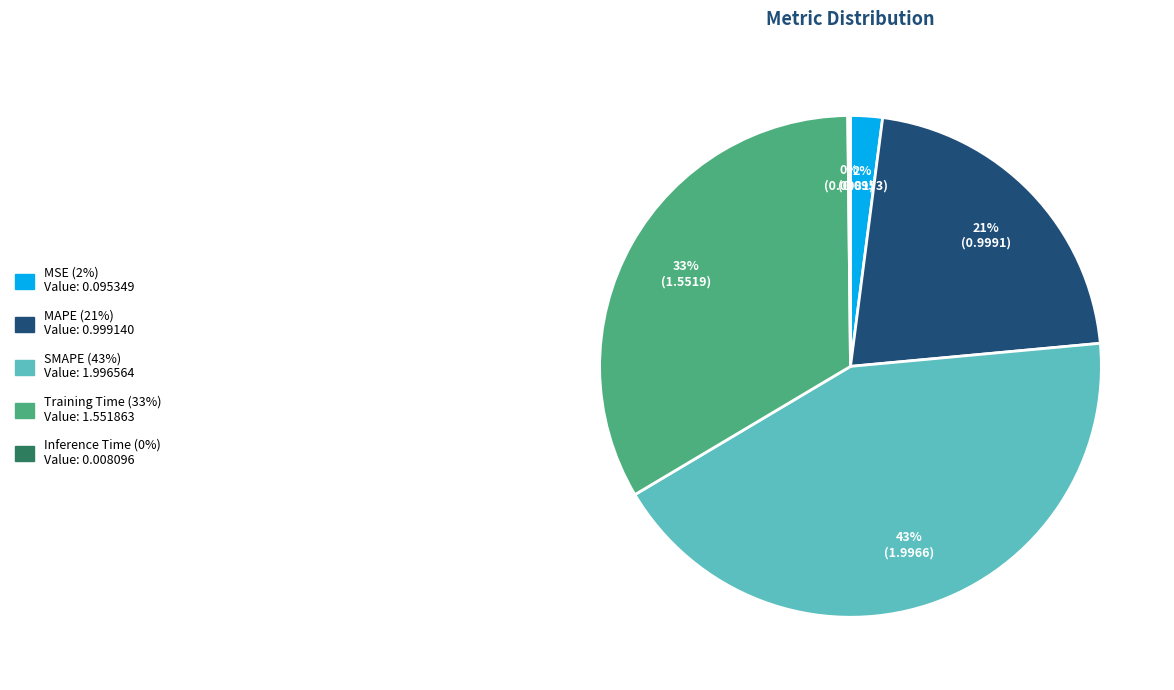

To the nearest percent, what is the difference between the largest and smallest slice percentages?

43%